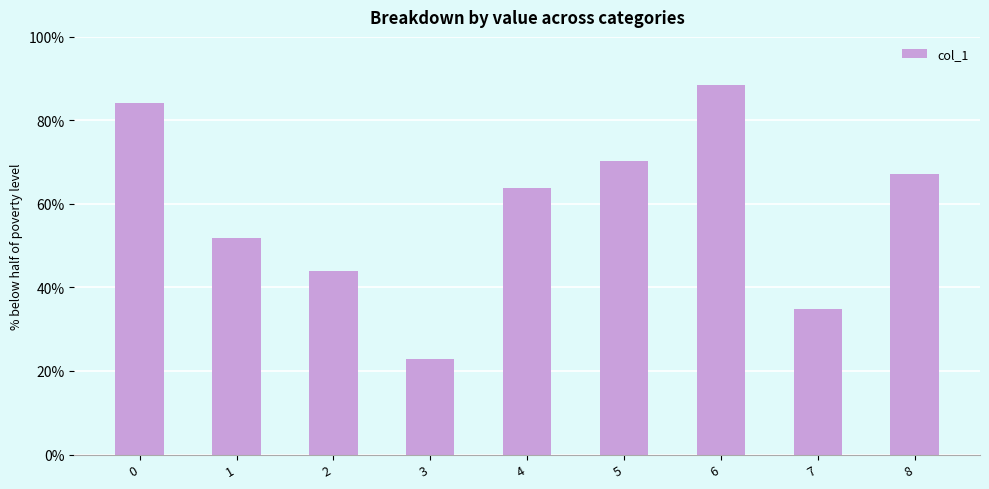

Rank the categories by value from lowest to highest.

3, 7, 2, 1, 4, 8, 5, 0, 6